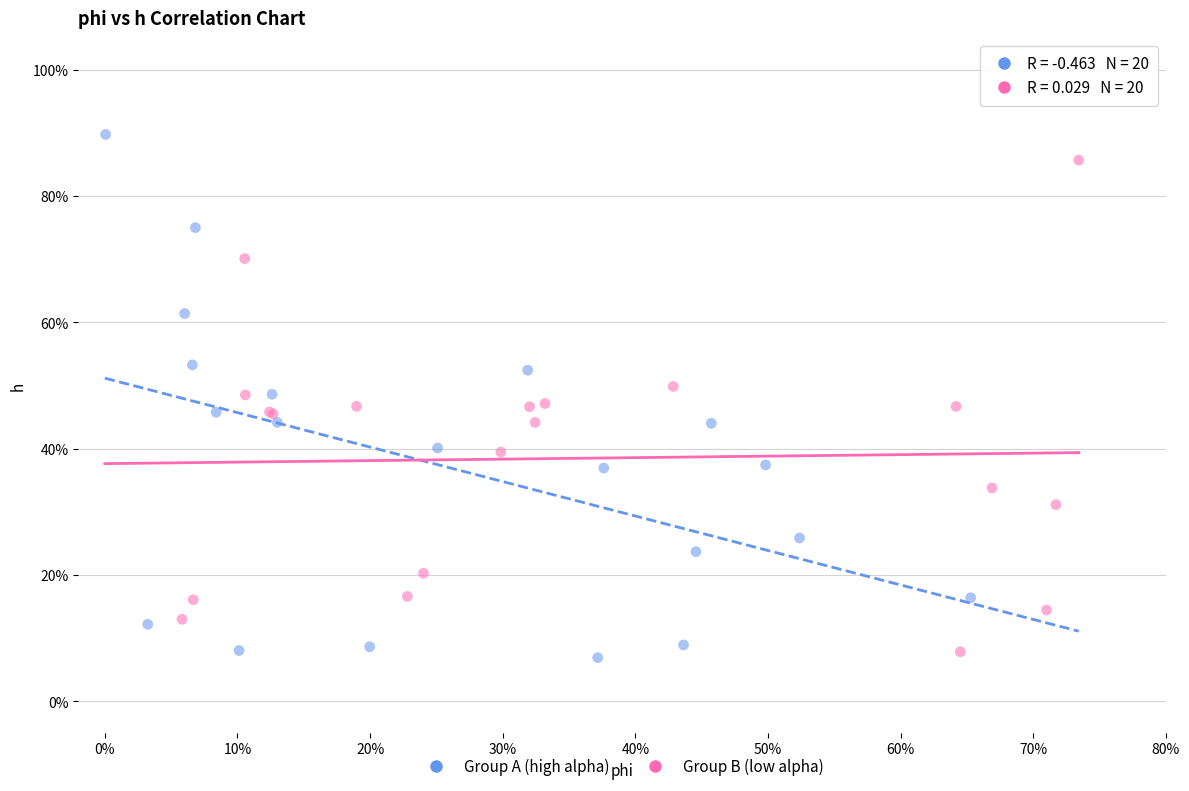

What are all the series names shown in the legend?

Group A (high alpha), Group B (low alpha)